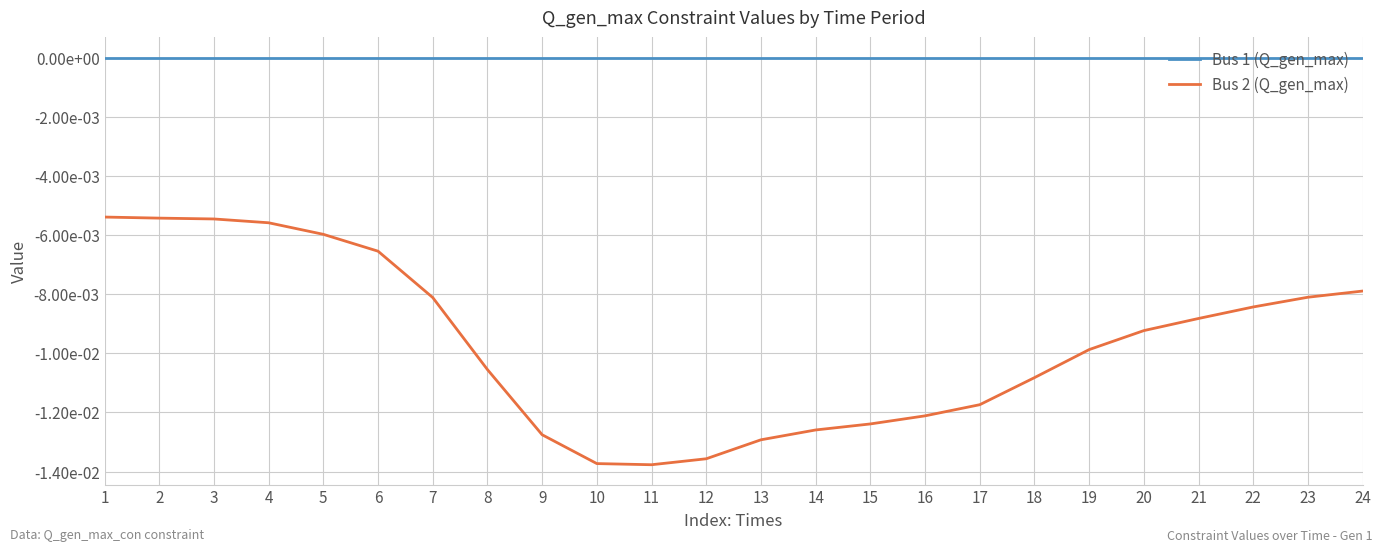

True or false: Bus 1 (Q_gen_max) and Bus 2 (Q_gen_max) intersect in this chart.

False